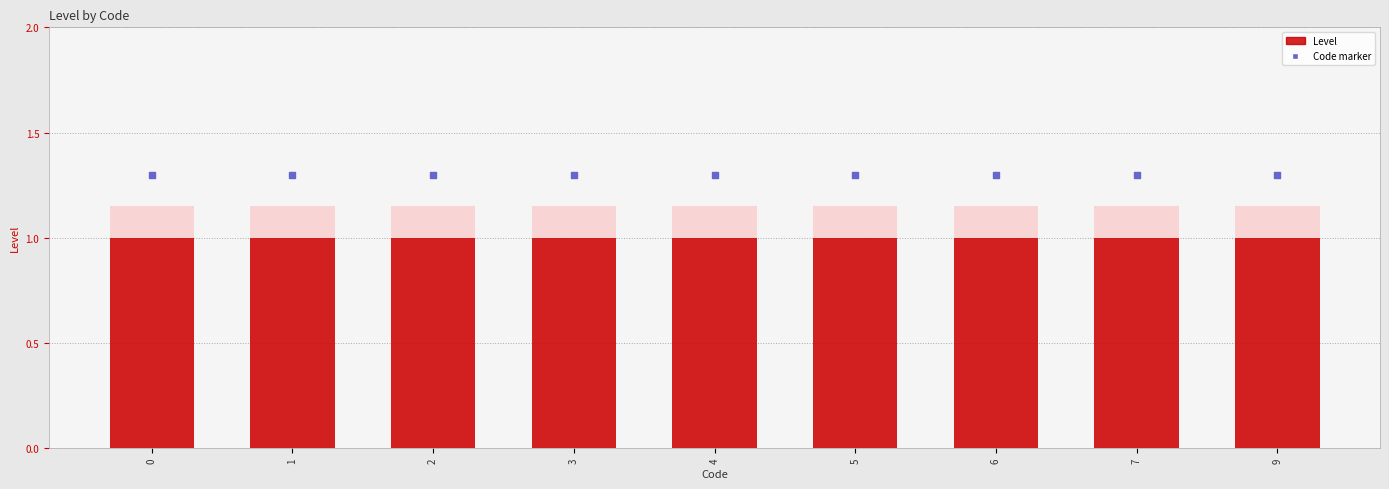

Which series contains the lowest Y value?

Level